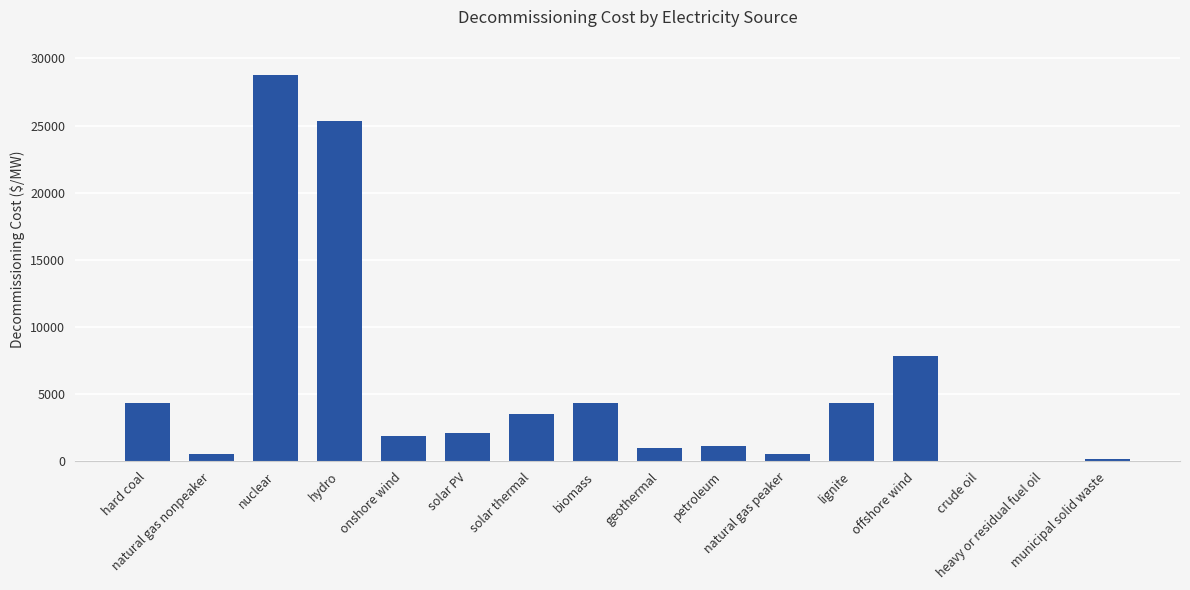

What is the sum of all values?

85979.7